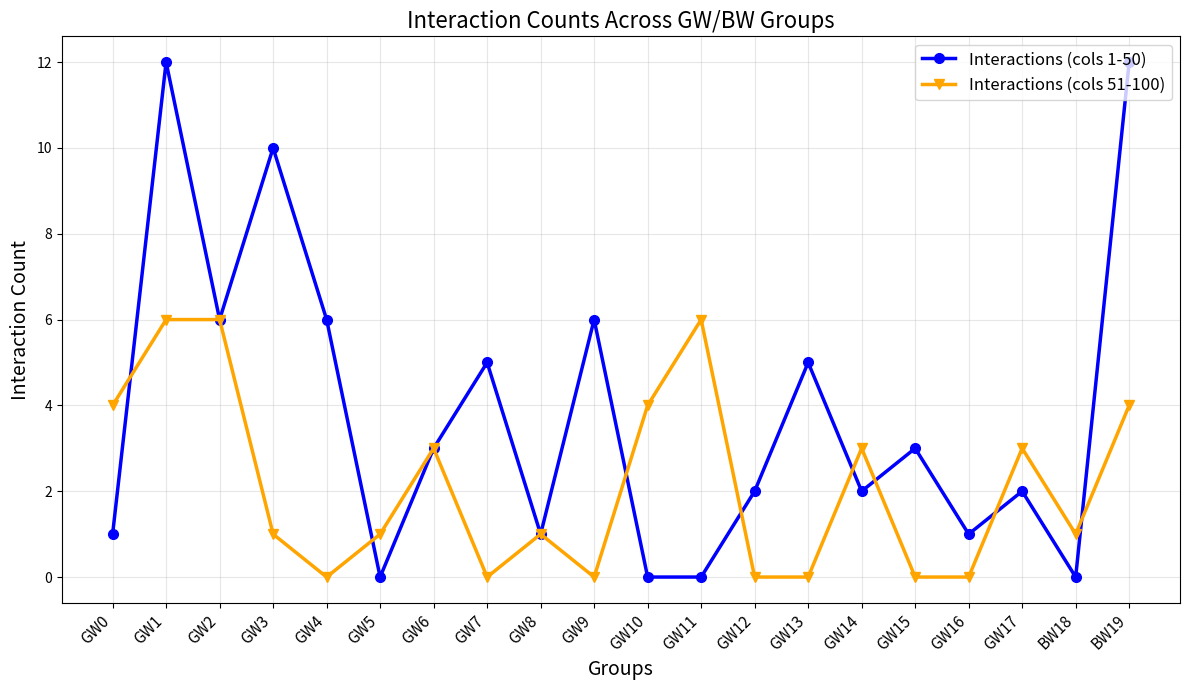

Which series has the largest total across all categories?

Interactions (cols 1-50)